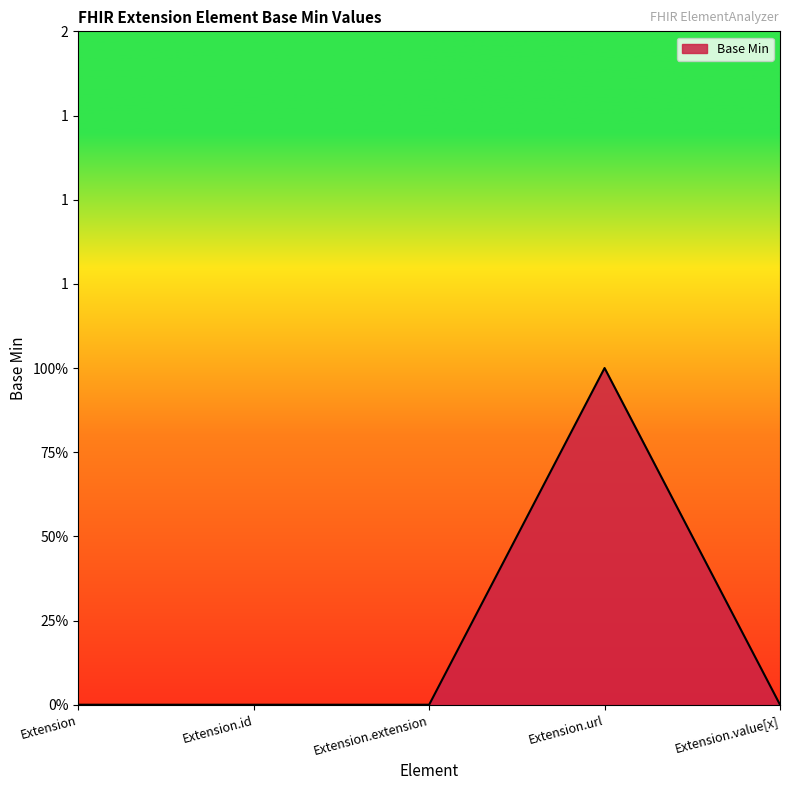

Reading right to left, extract all data points from this chart.

Extension.value[x]=0	Extension.url=1	Extension.extension=0	Extension.id=0	Extension=0